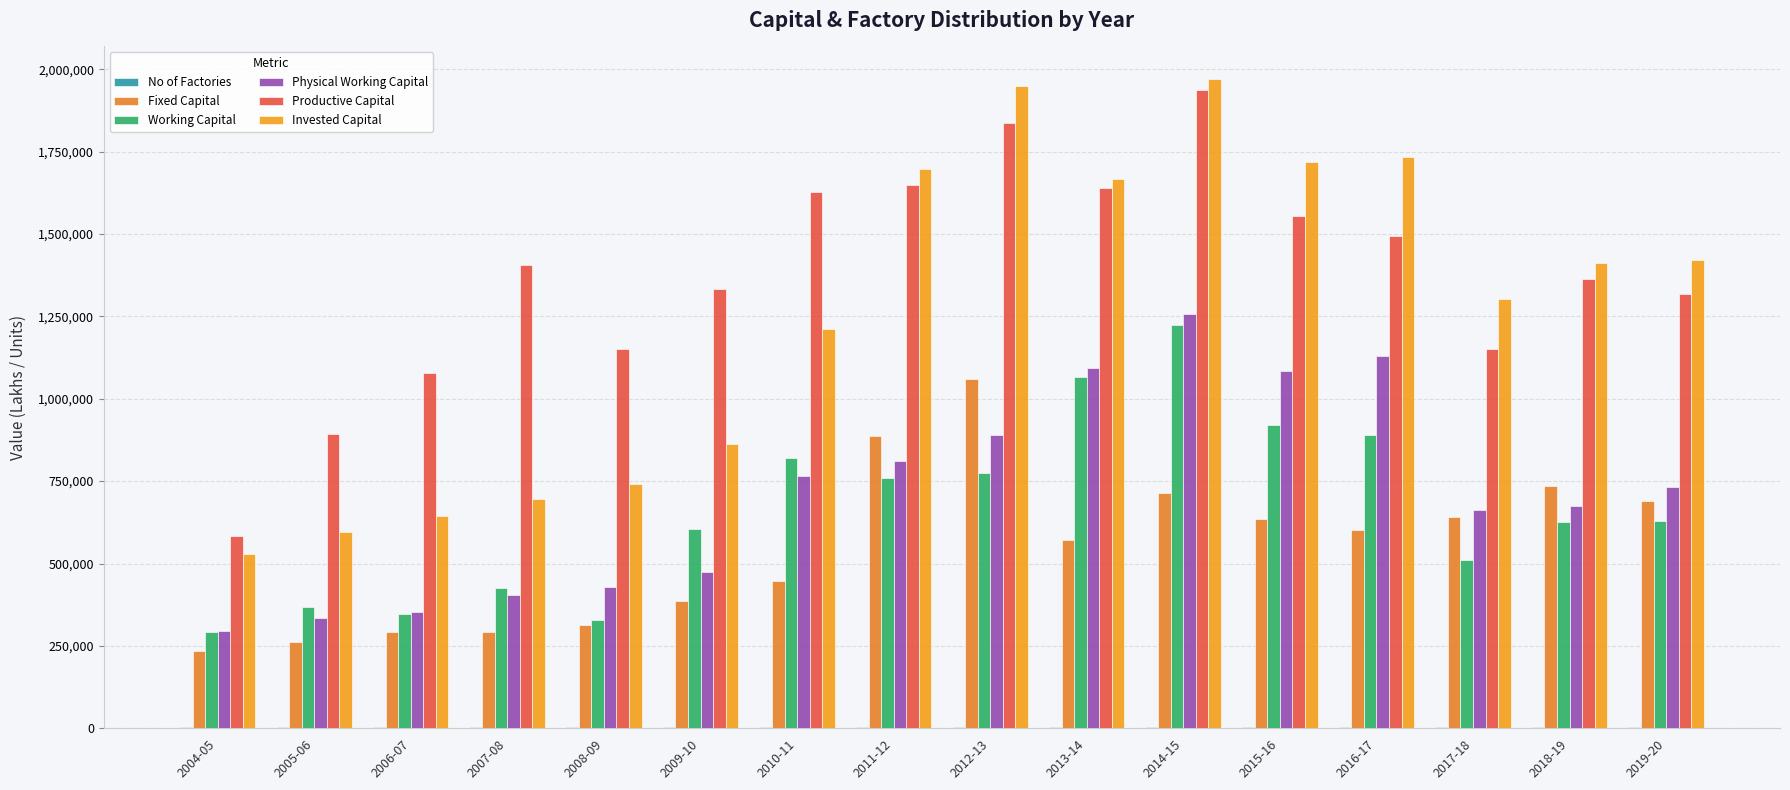

What is the greatest value displayed?

1970368